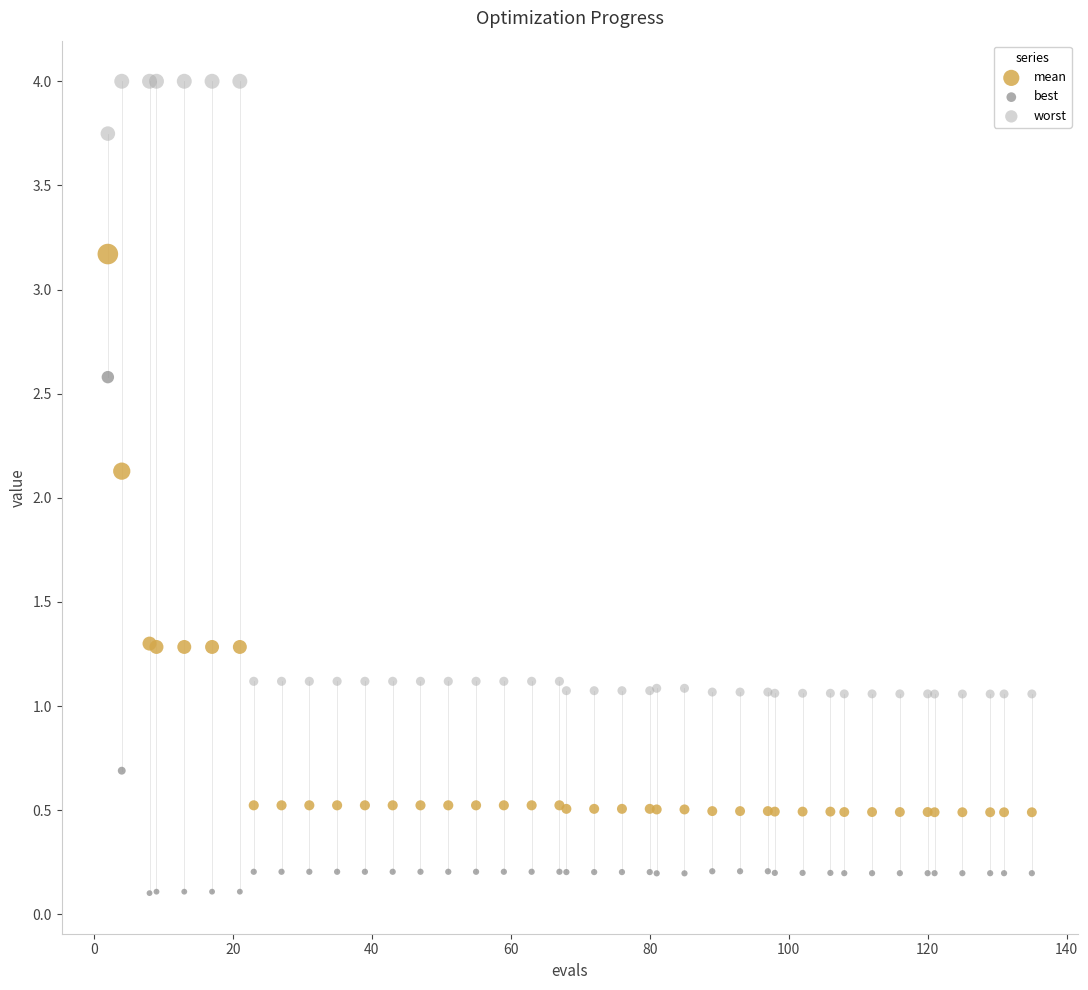

Which series reaches the maximum Y coordinate?

worst